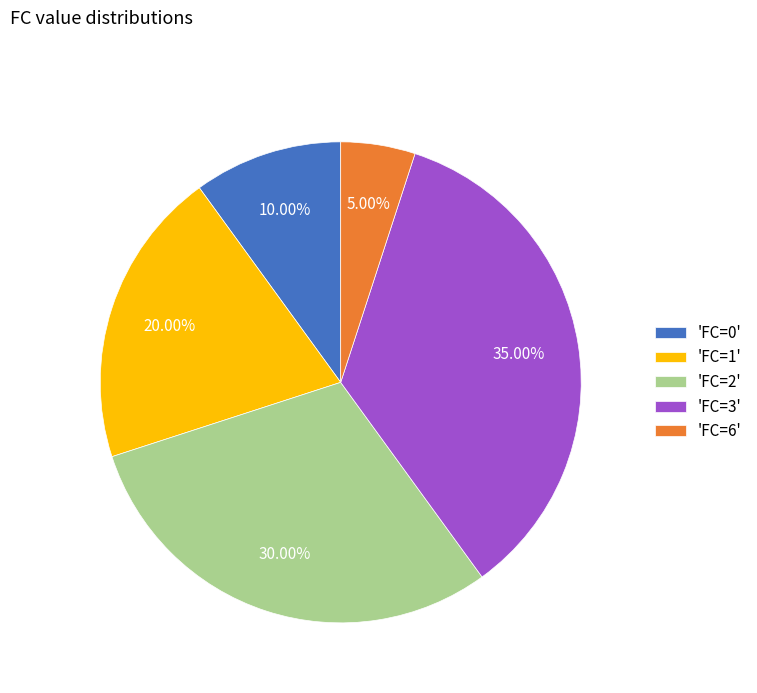

What is the ratio of the value at 'FC=6' to the value at 'FC=0'?

0.5